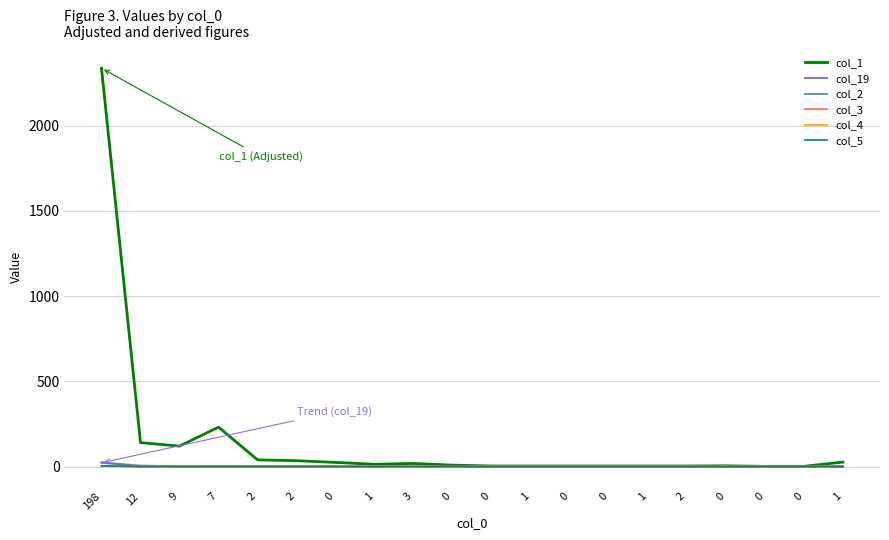

At which category is the sum across all series the highest?

198